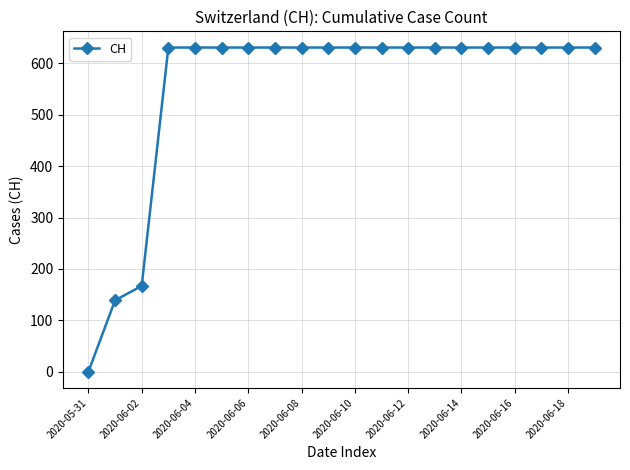

What is the average value?

552